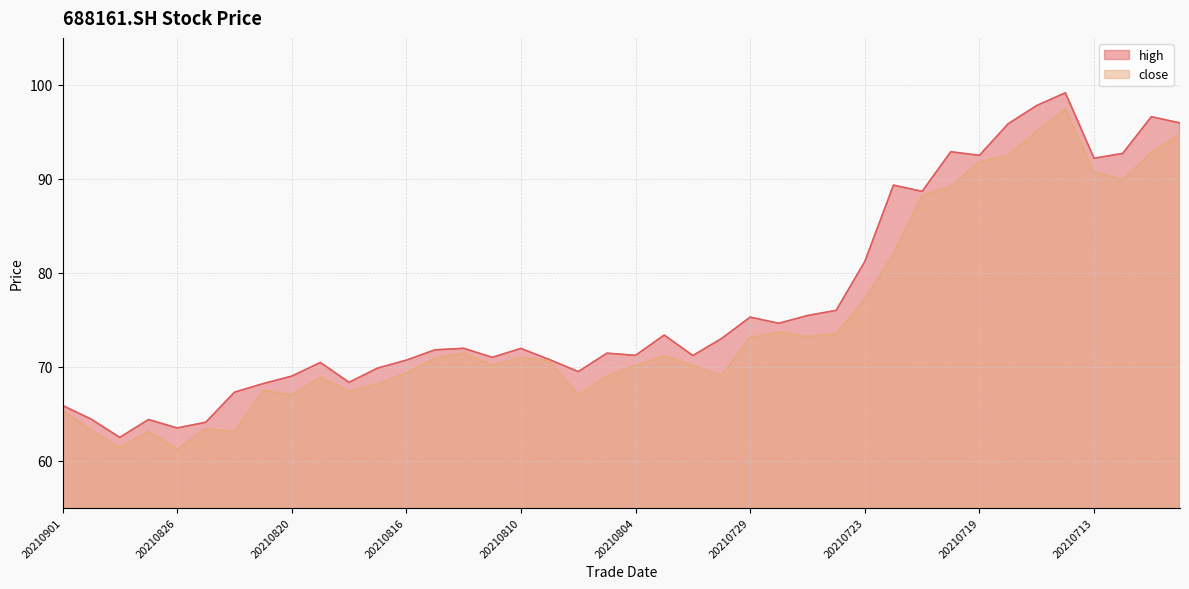

What is the spread (max minus min) of values at 20210813?

0.9